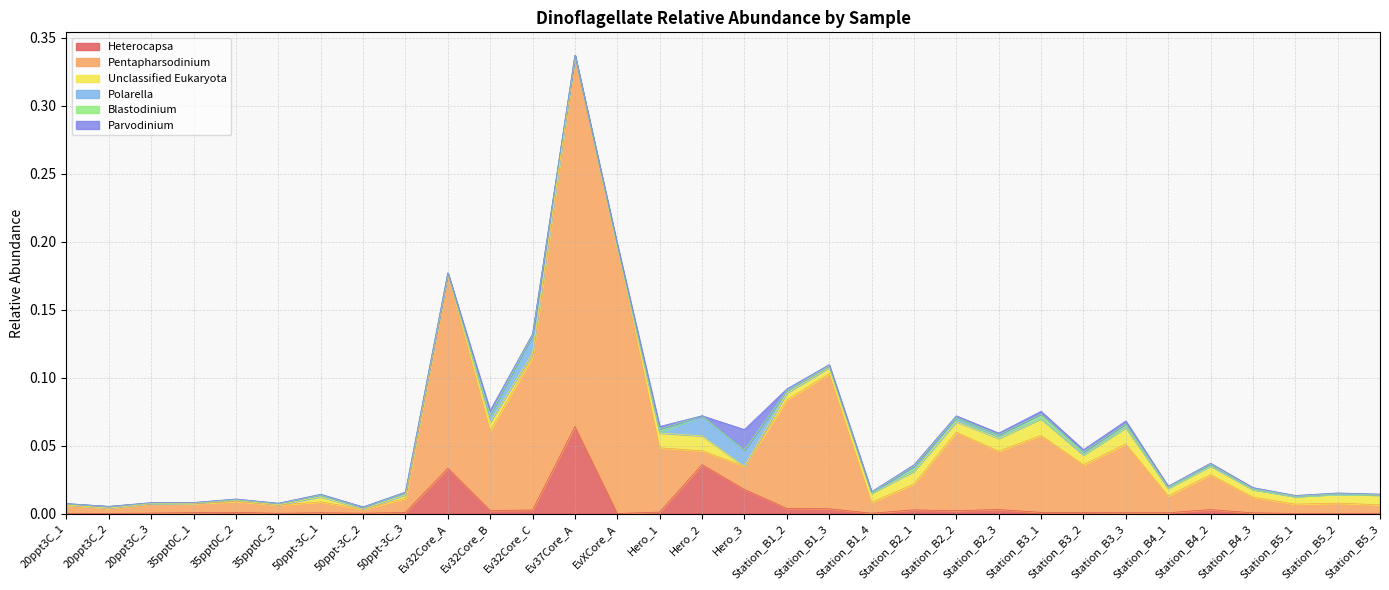

Is it true that Blastodinium equals 0.0 at 50ppt-3C_1?

False